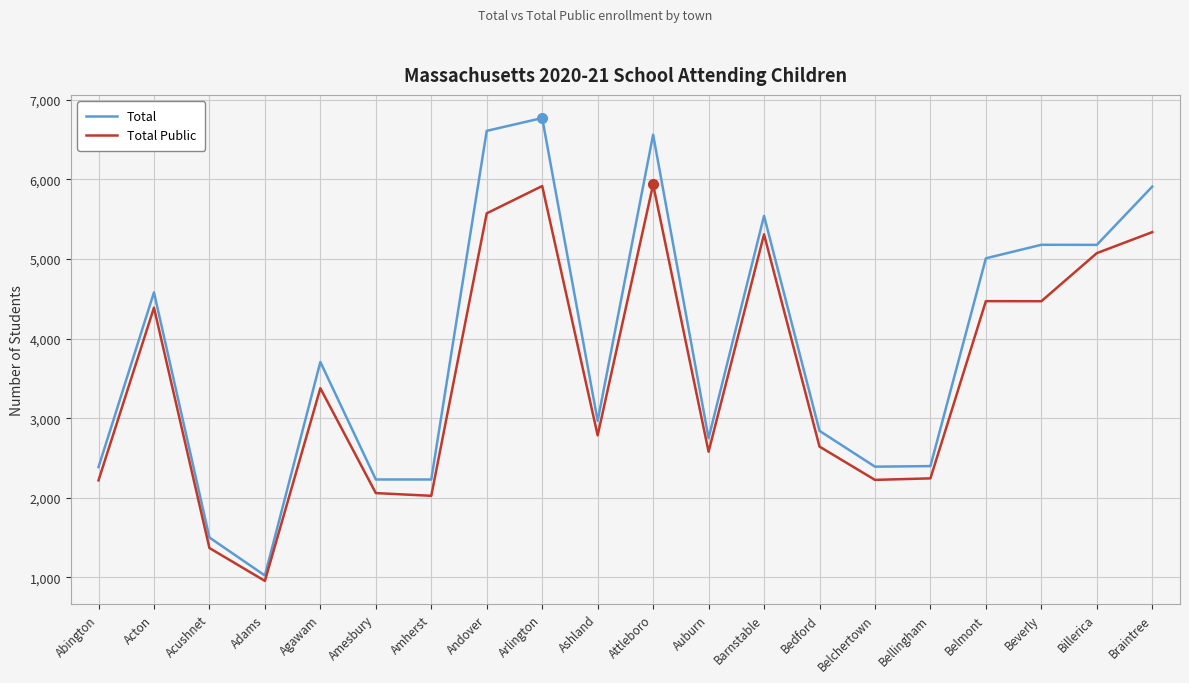

What is the smallest value displayed?

957